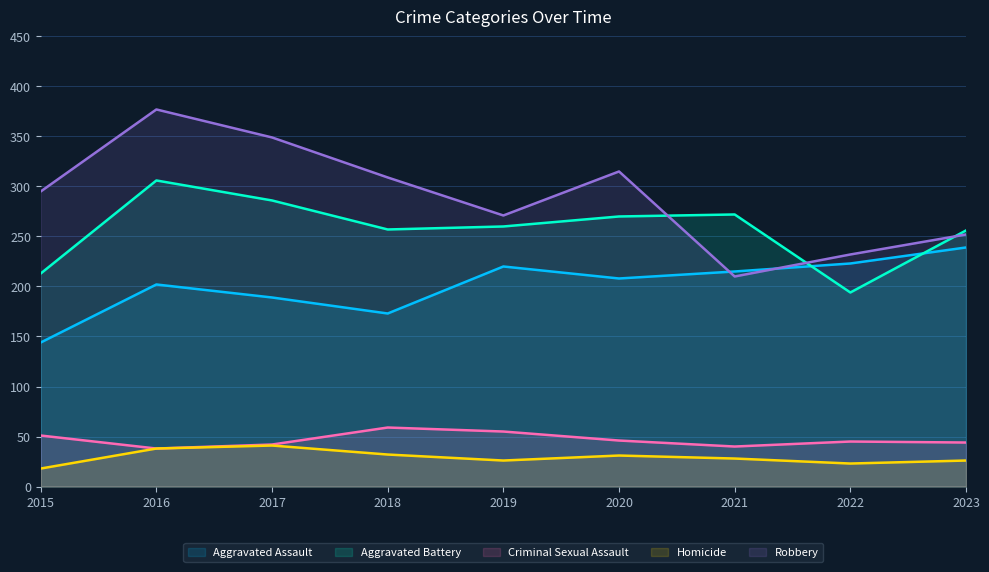

What is the maximum value shown in the chart?

377